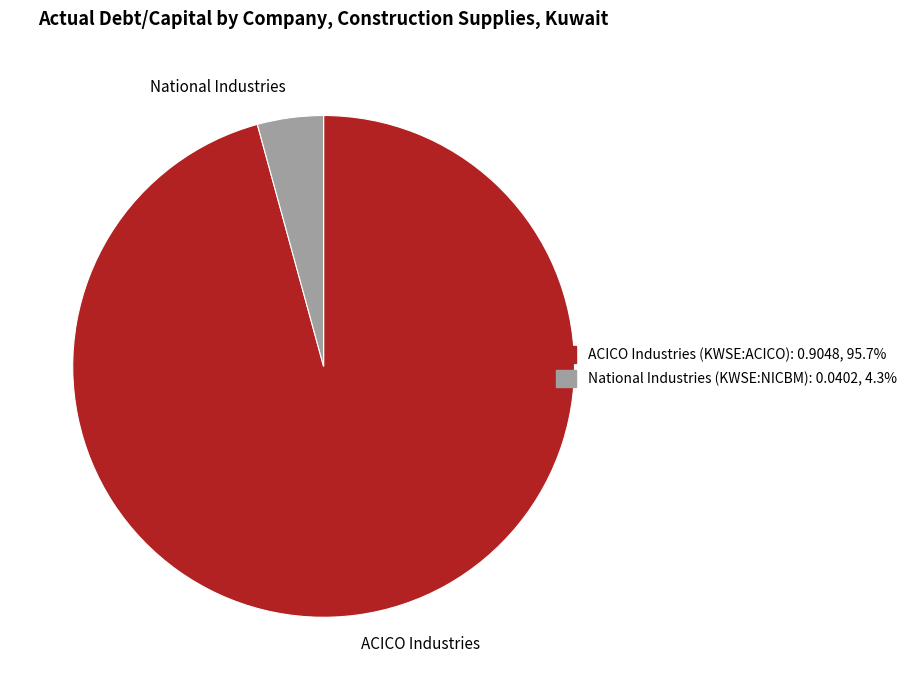

Rank the categories by value from lowest to highest.

National Industries, ACICO Industries